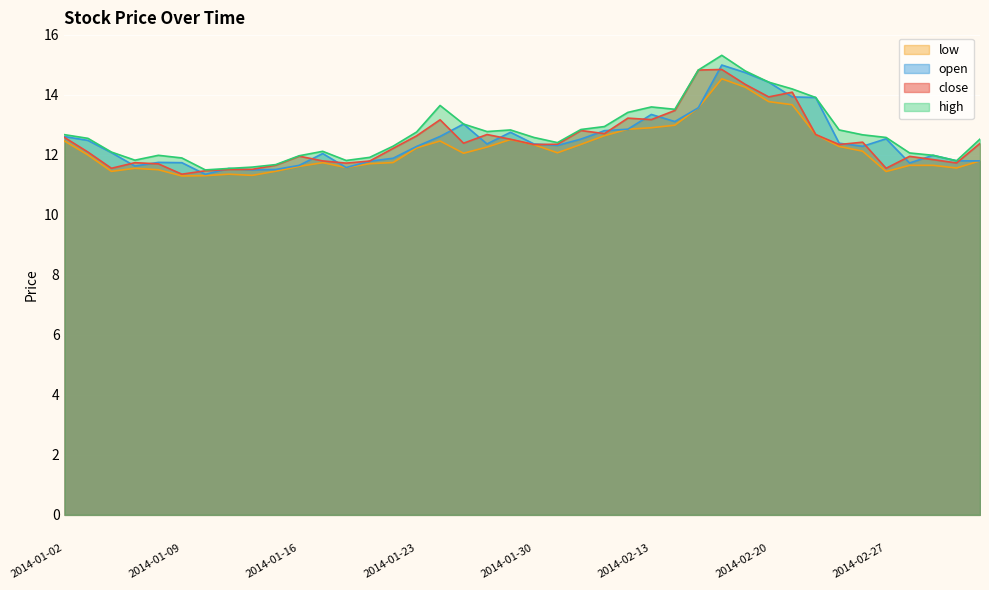

How many interior local peaks does the open series have?

9